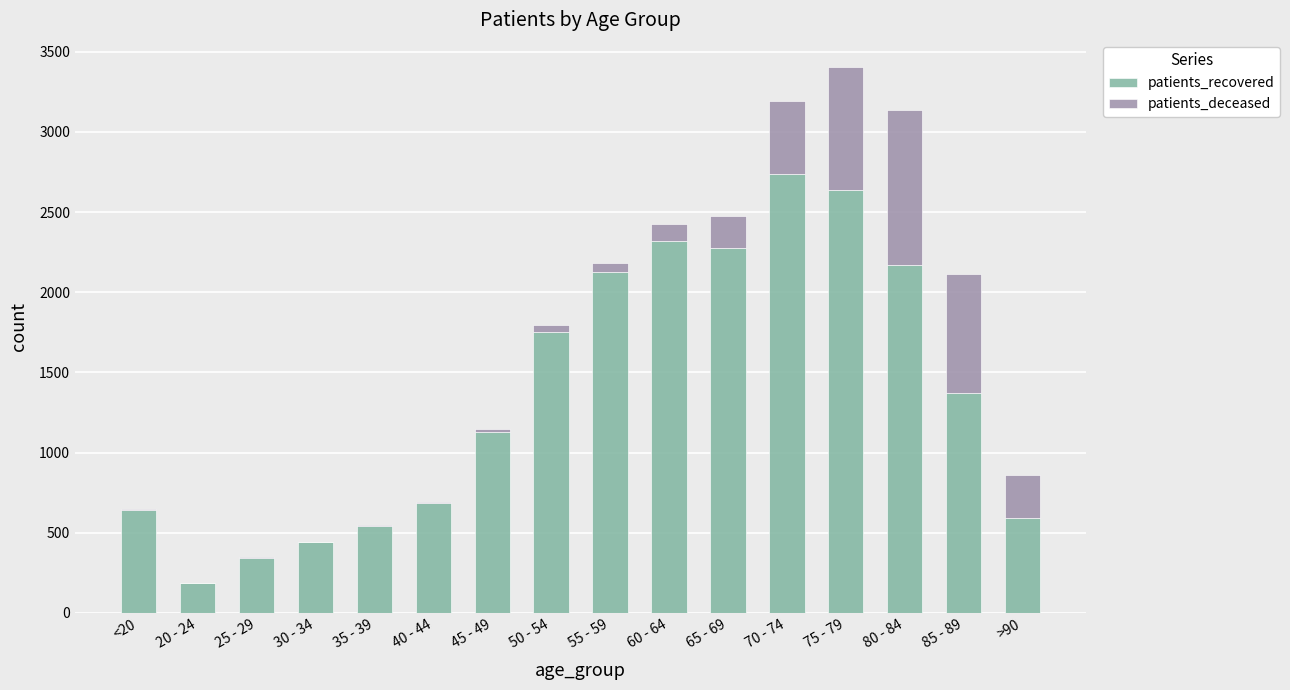

Are the bars horizontal?

No